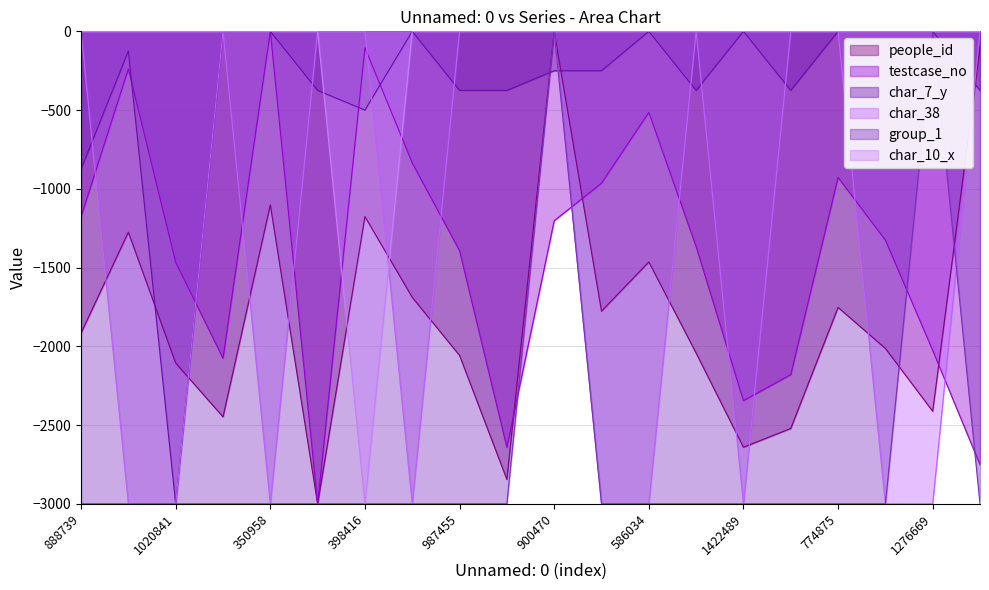

How many data points in char_7_y are less than -250?

9